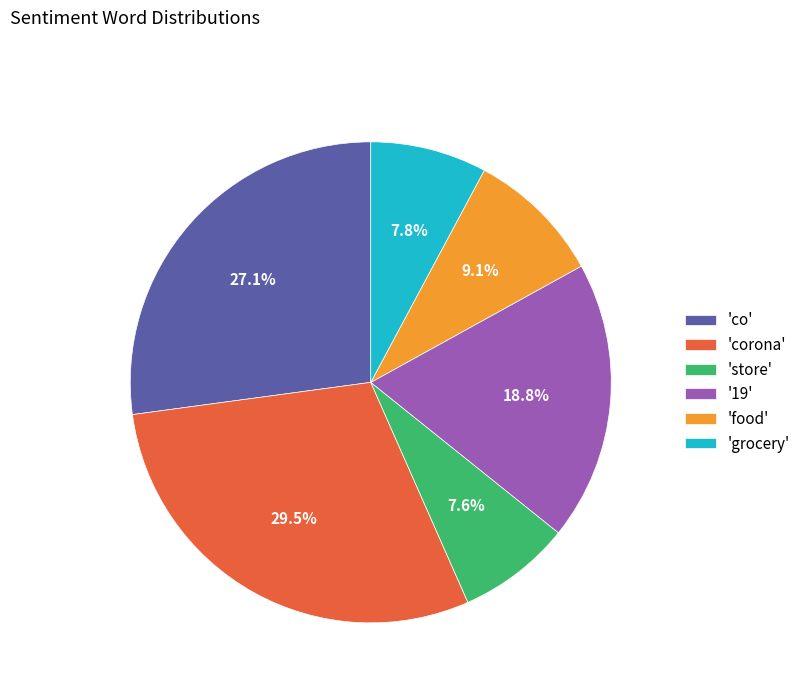

What portion of the pie excludes 'co'?

72.9%